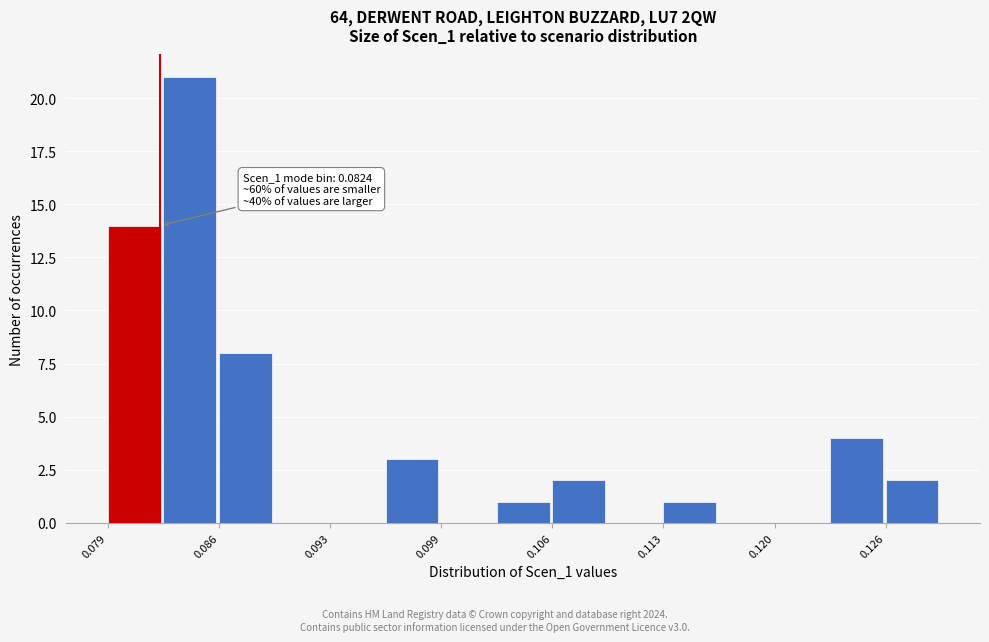

Read against the x-axis, roughly where is the centre of the tallest bar?

0.084